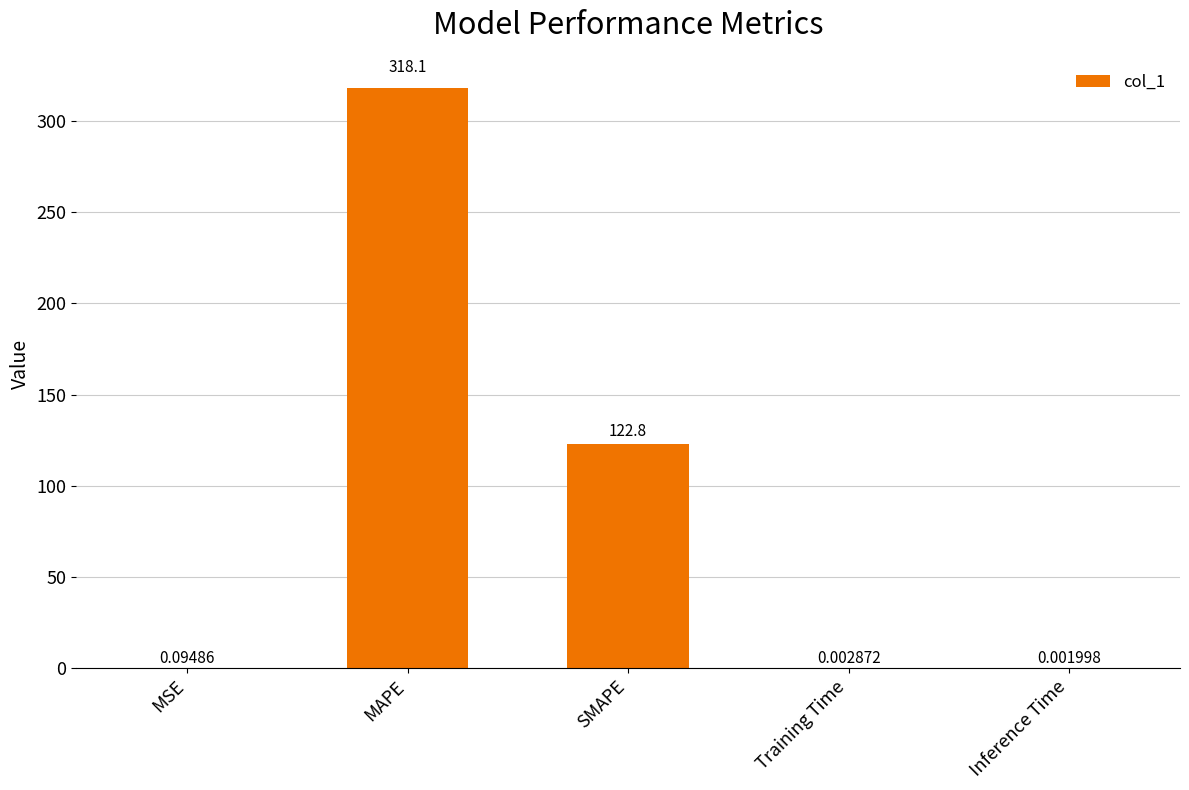

What is the difference between the values at MAPE and Training Time?

318.1